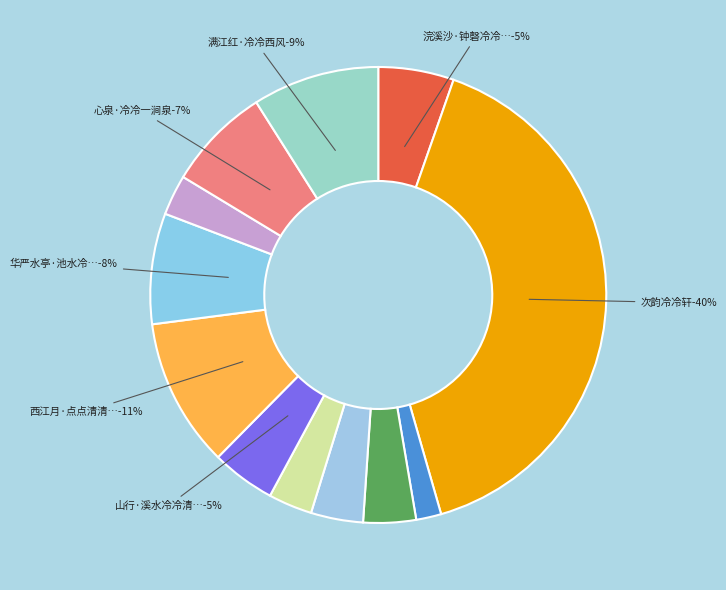

Rank the categories by value from lowest to highest.

病中漫兴·青苔冷冷照柴扉, 春暮·晚雨冷冷子夜风, 听水亭·冷冷无弦筝, 醉翁操·冷冷潺潺, 梅·冷冷疏疏雪里春, 山行·溪水冷冷清风沙, 浣溪沙·钟磬冷冷夜未央, 心泉·冷冷一涧泉, 华严水亭·池水冷冷渌未深, 满江红·冷冷西风, 西江月·点点清清冷冷, 次韵冷冷轩